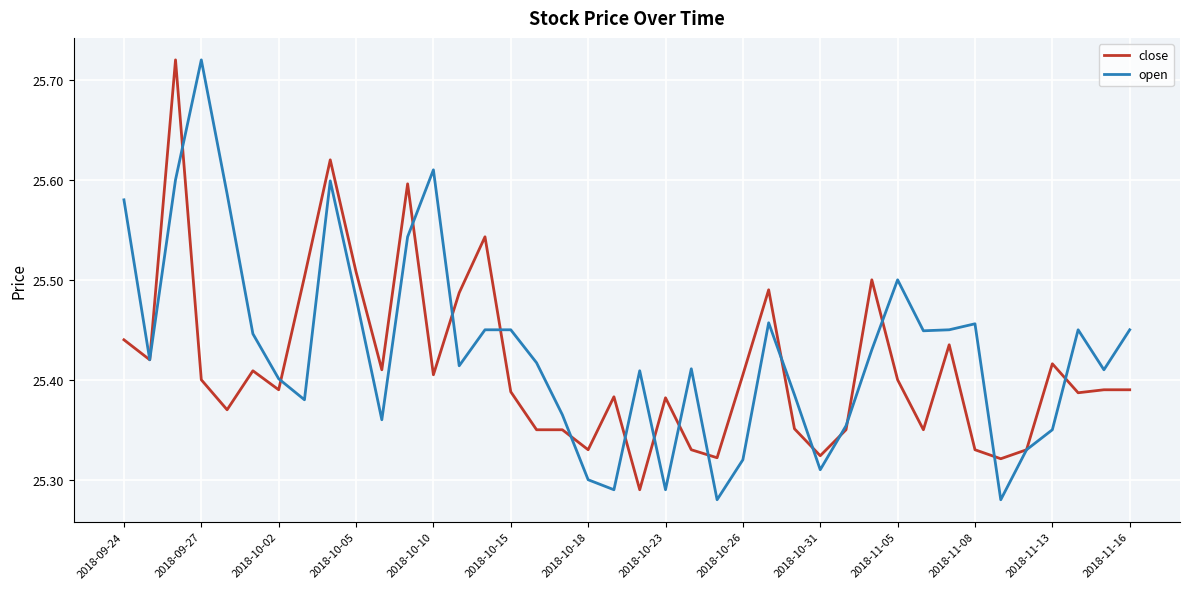

How many lines are shown in the chart?

2